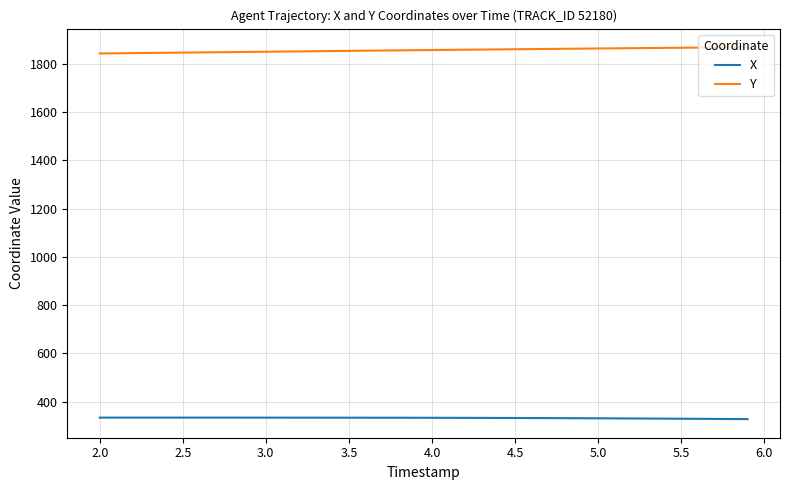

Which series has the largest total across all categories?

Y